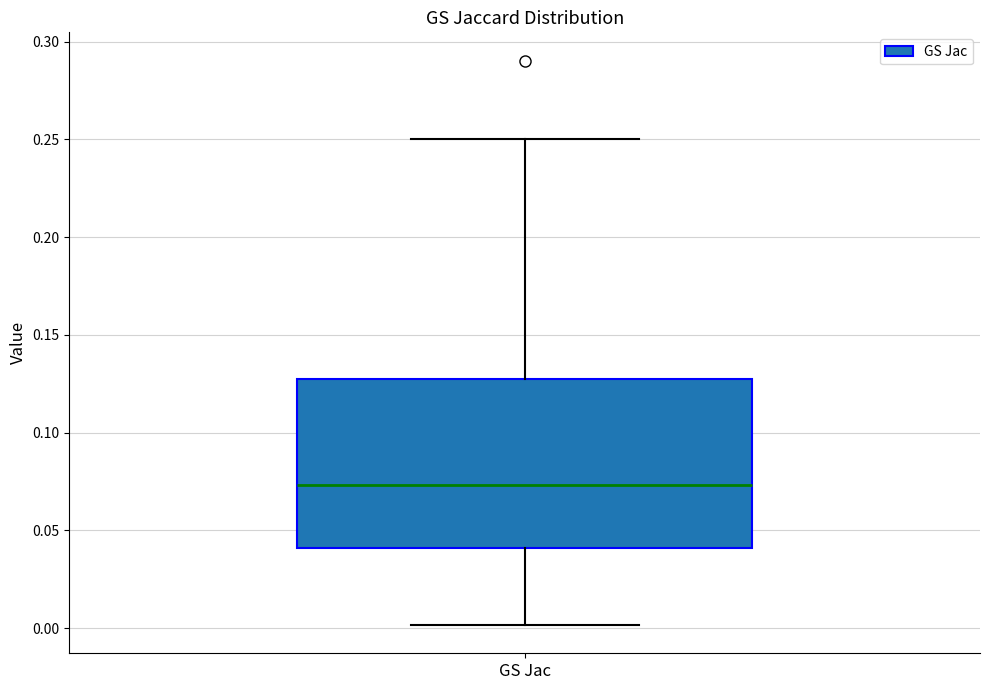

Transcribe this box plot: give where the median line is, the range the box spans, and where the two whiskers end, as read against the y-axis. The values are not printed on the chart, so give them approximately, as read against the axis.

median 0.075, box 0.040 to 0.125, whiskers 0.000 to 0.250